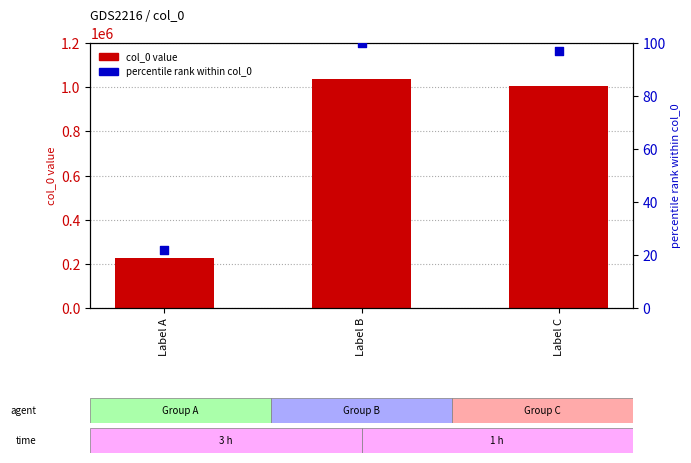

Which series has the largest total across all categories?

col_0 value